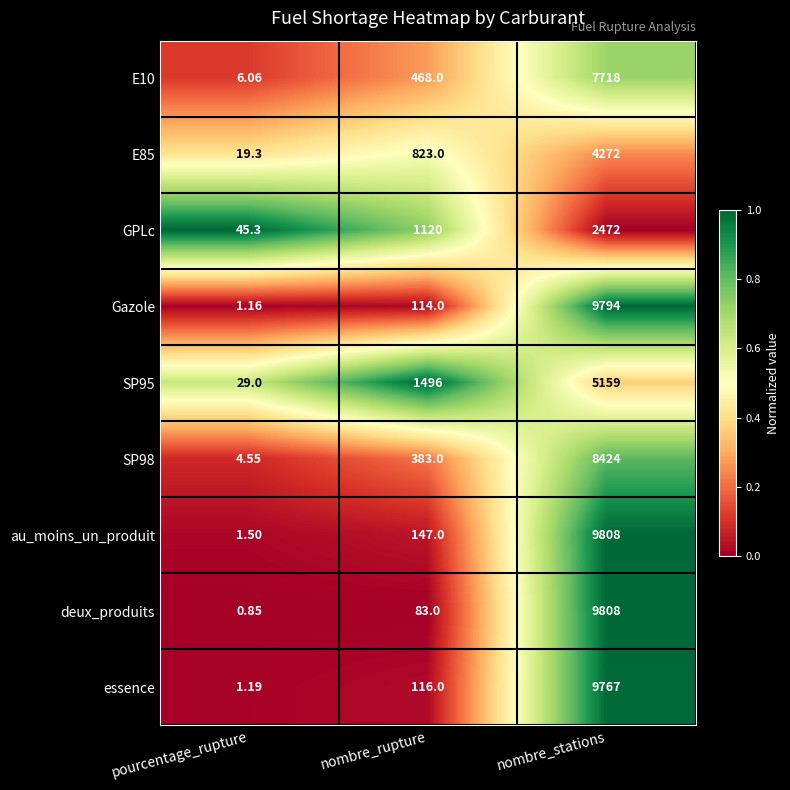

Between pourcentage_rupture and nombre_rupture, which series saw the biggest shift?

SP95